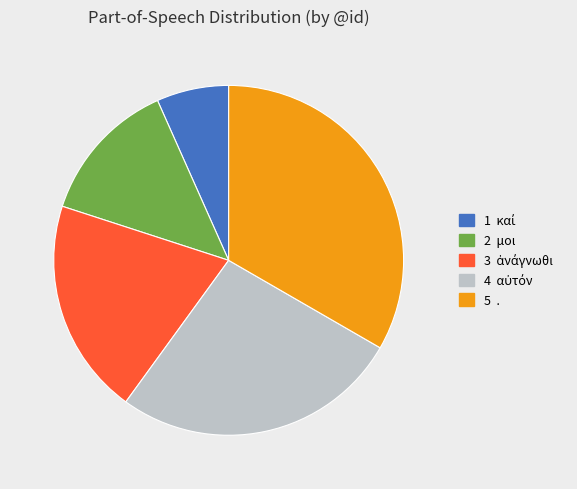

Count the number of slices in the pie.

5